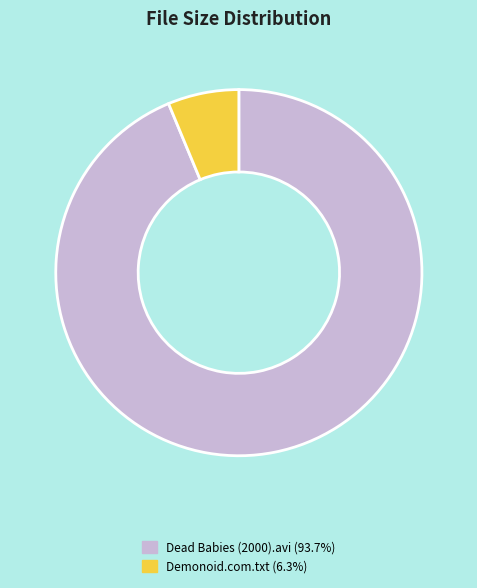

How many segments does this pie chart have?

2